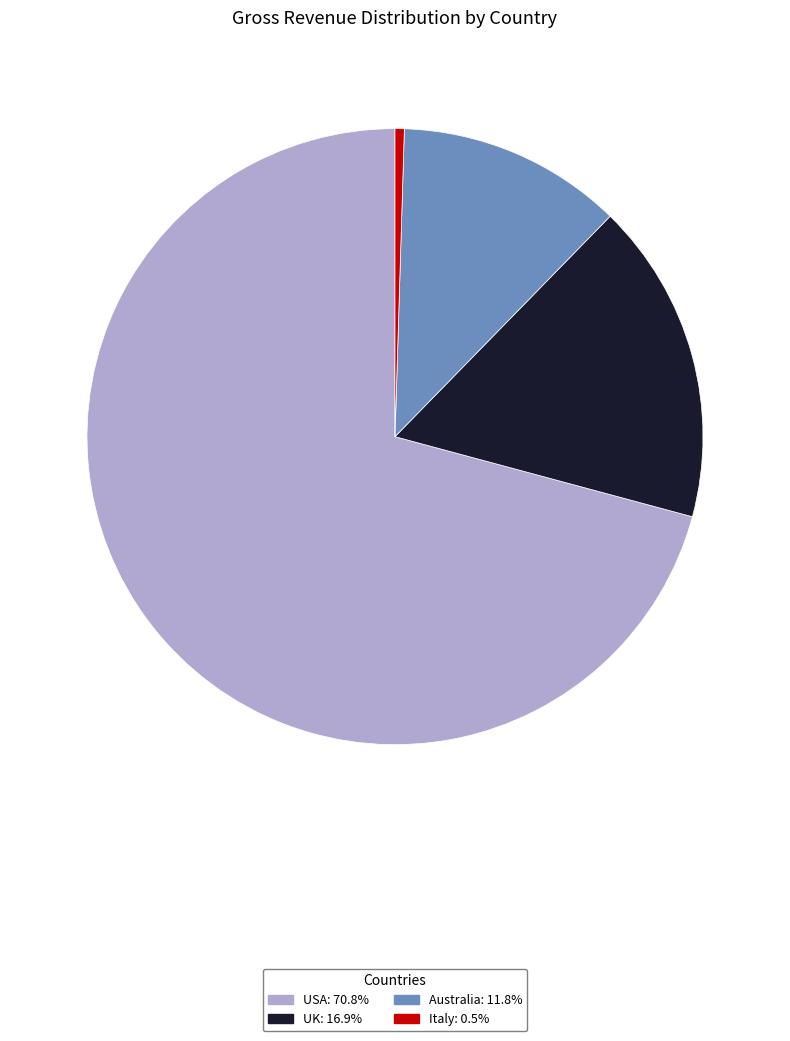

Does any single category account for the majority?

Yes